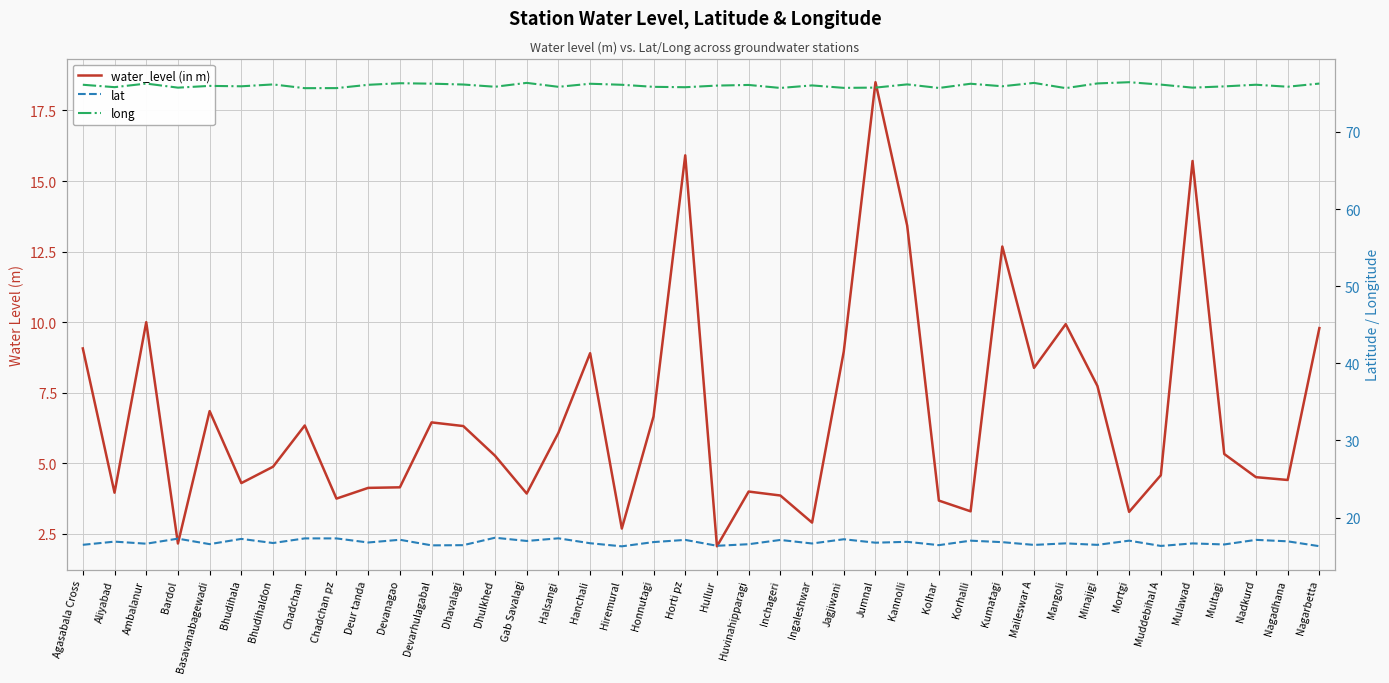

How many distinct data groups are displayed?

3